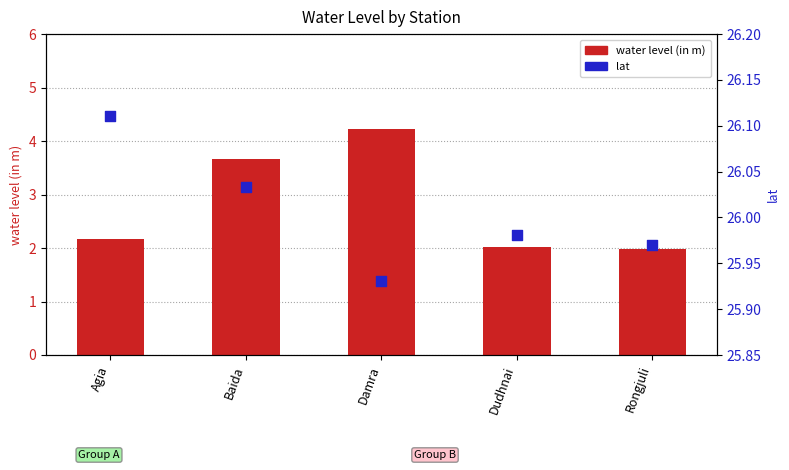

Which series contains the highest Y value?

lat